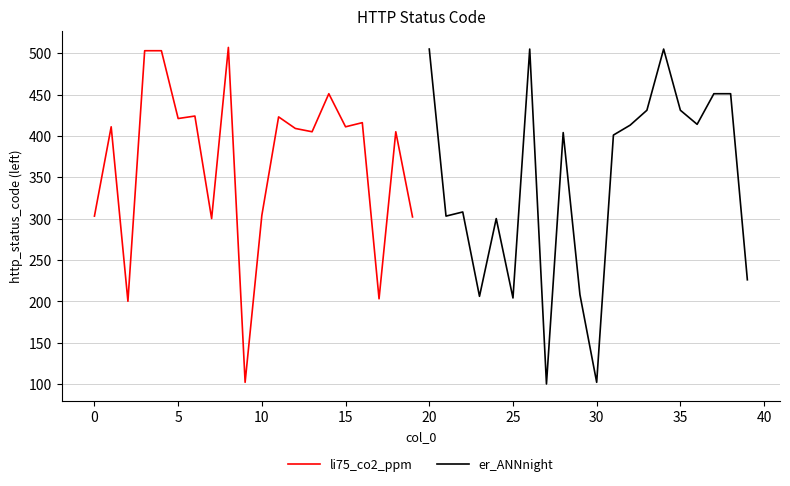

In er_ANNnight, how many points are higher than both neighbors (excluding endpoints)?

5